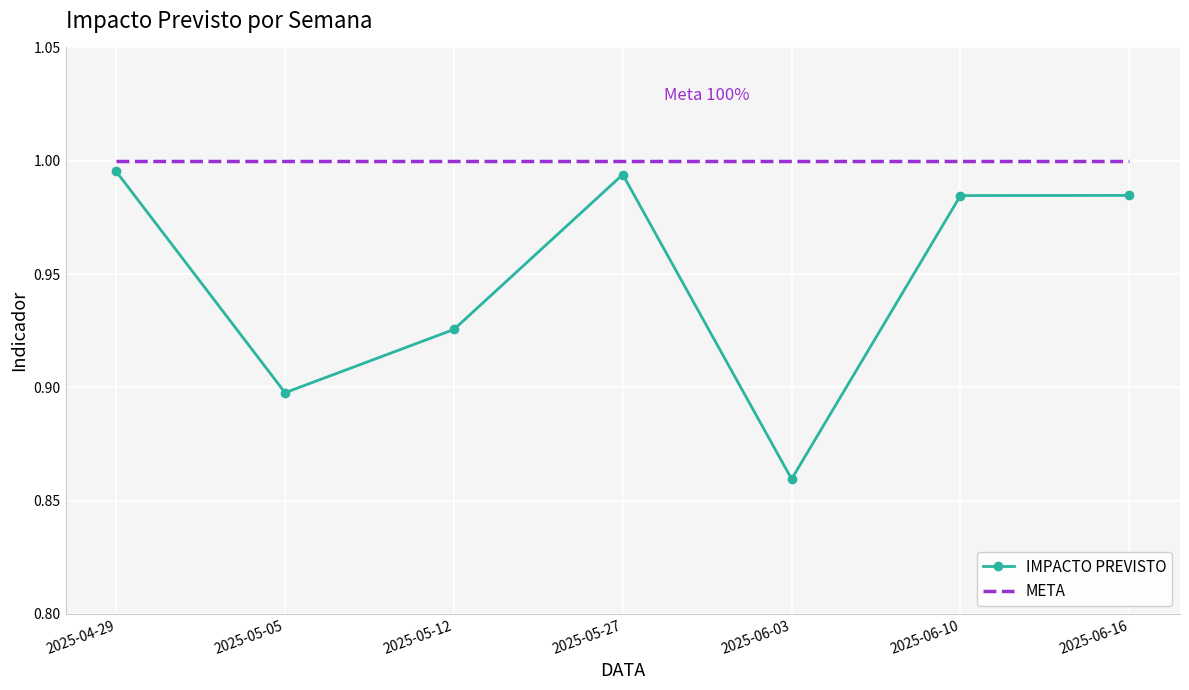

Which series has the largest total across all categories?

META